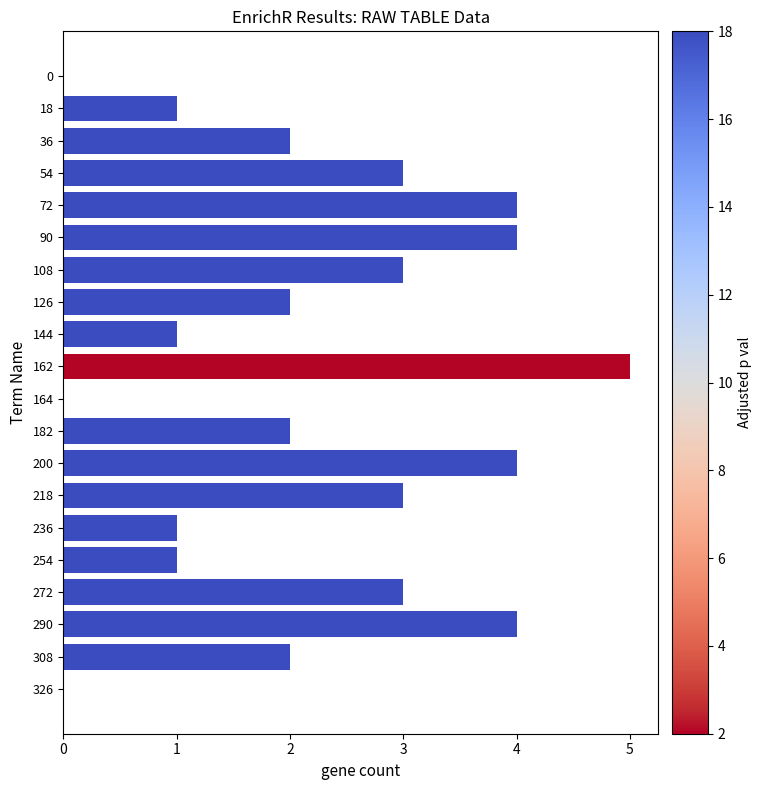

What is the sum of all values?

45